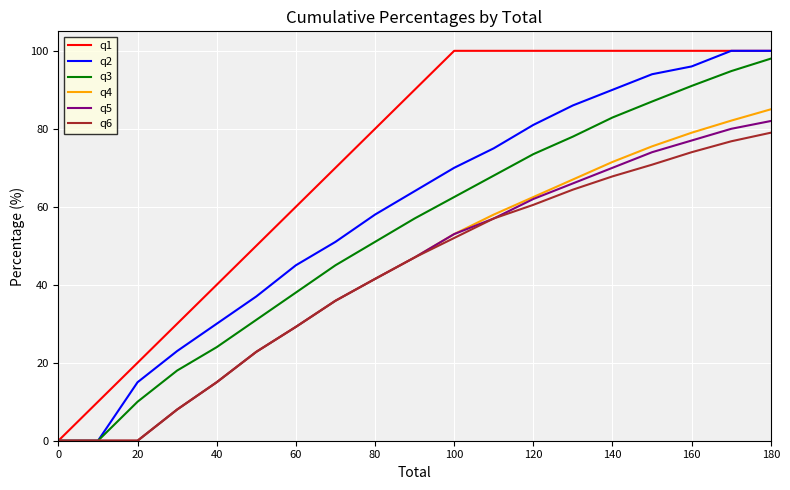

What is the maximum value for q2?

100.0